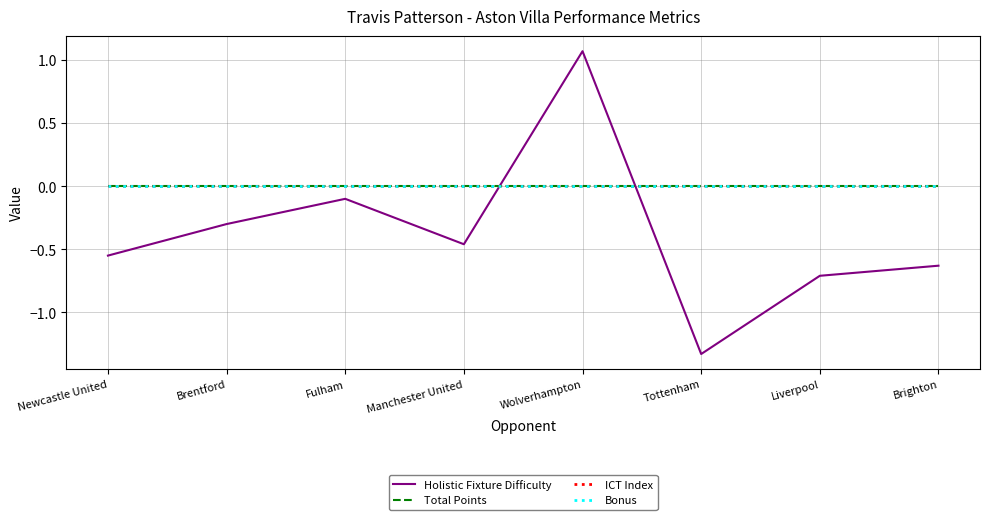

Where is Total Points nearest to the value 0?

Newcastle United